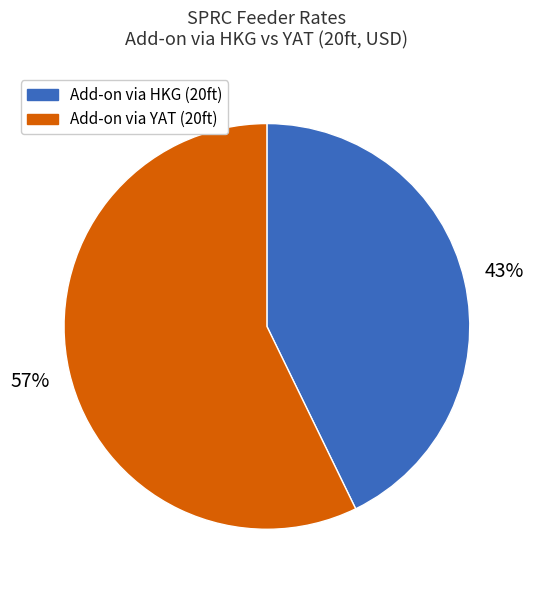

Does any single category account for the majority?

Yes